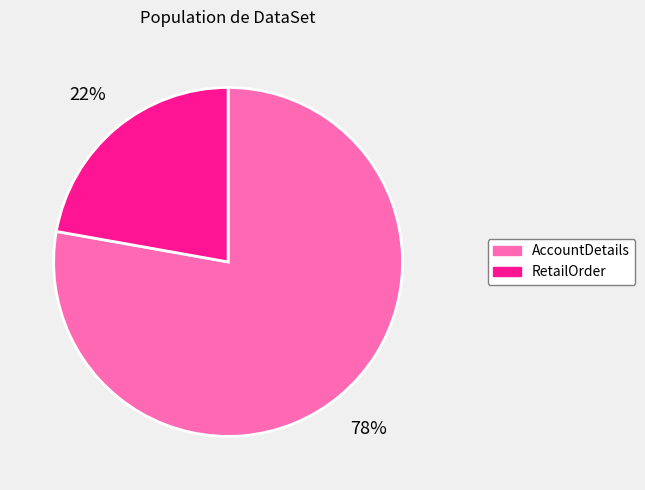

How many slices are in this pie chart?

2